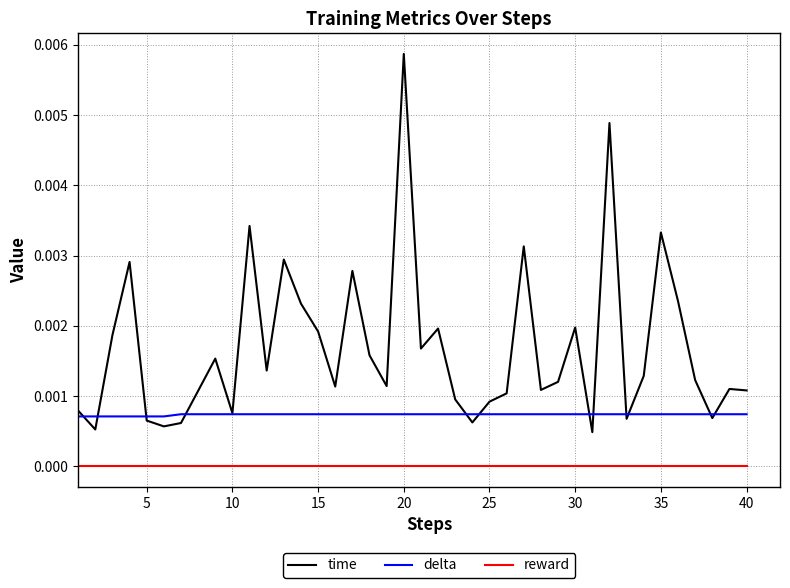

Which series has the largest total across all categories?

time